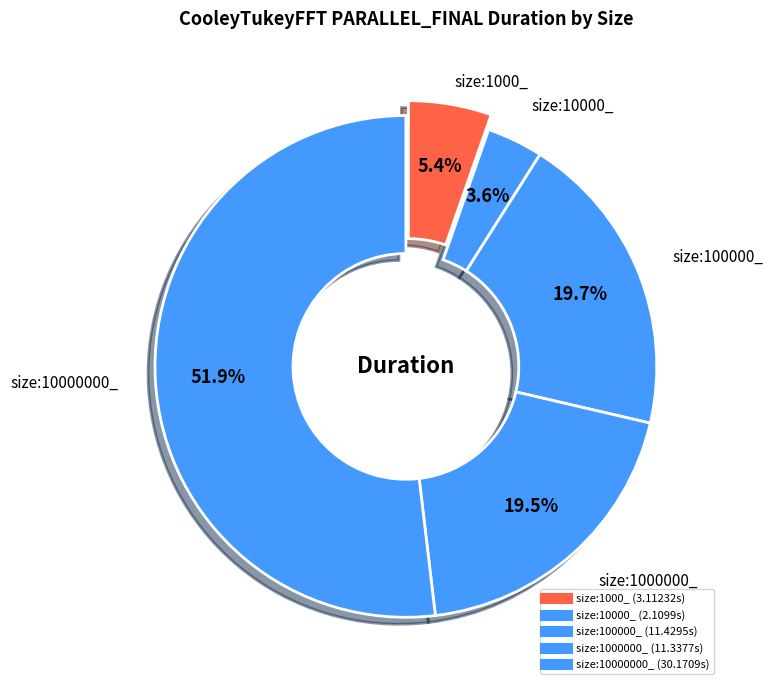

What percentage do size:10000_ and size:100000_ together represent?

23.3%